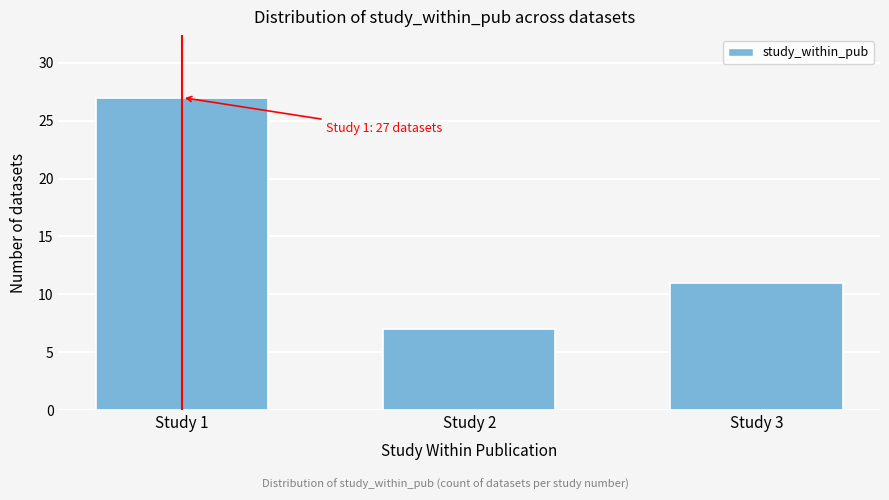

Reading left to right, extract all data points from this chart.

Study 1=27	Study 2=7	Study 3=11